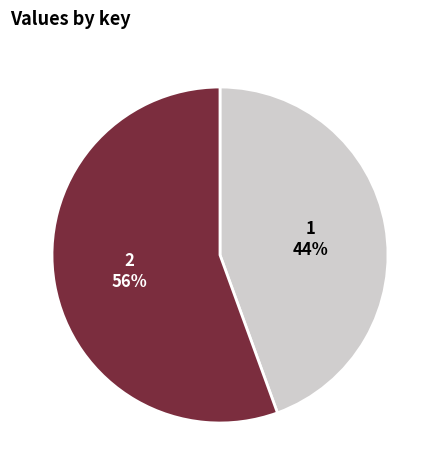

Which category has the smallest portion of the pie?

1